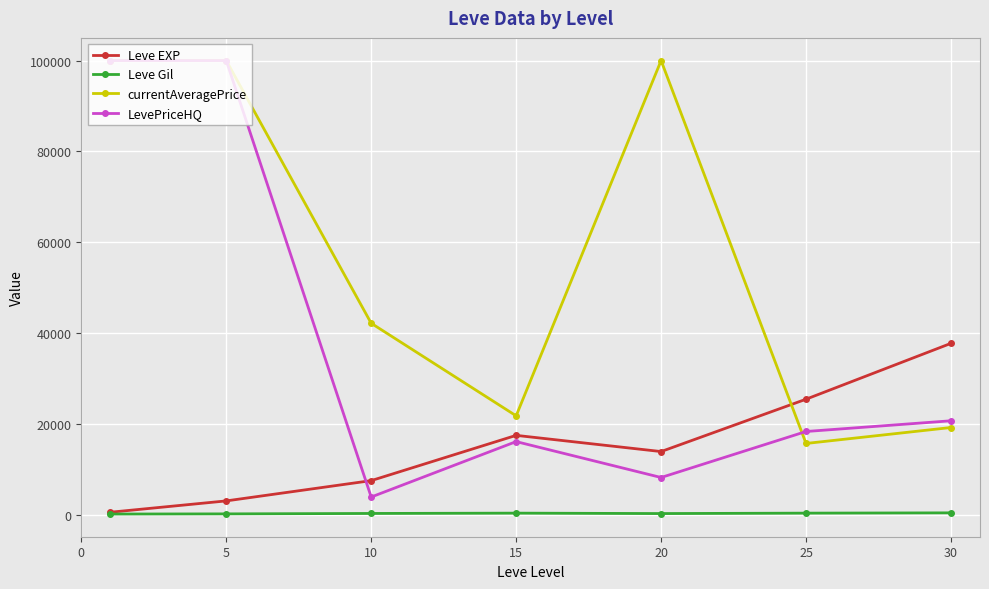

Rank the series by their average value, from highest to lowest.

currentAveragePrice, LevePriceHQ, Leve EXP, Leve Gil